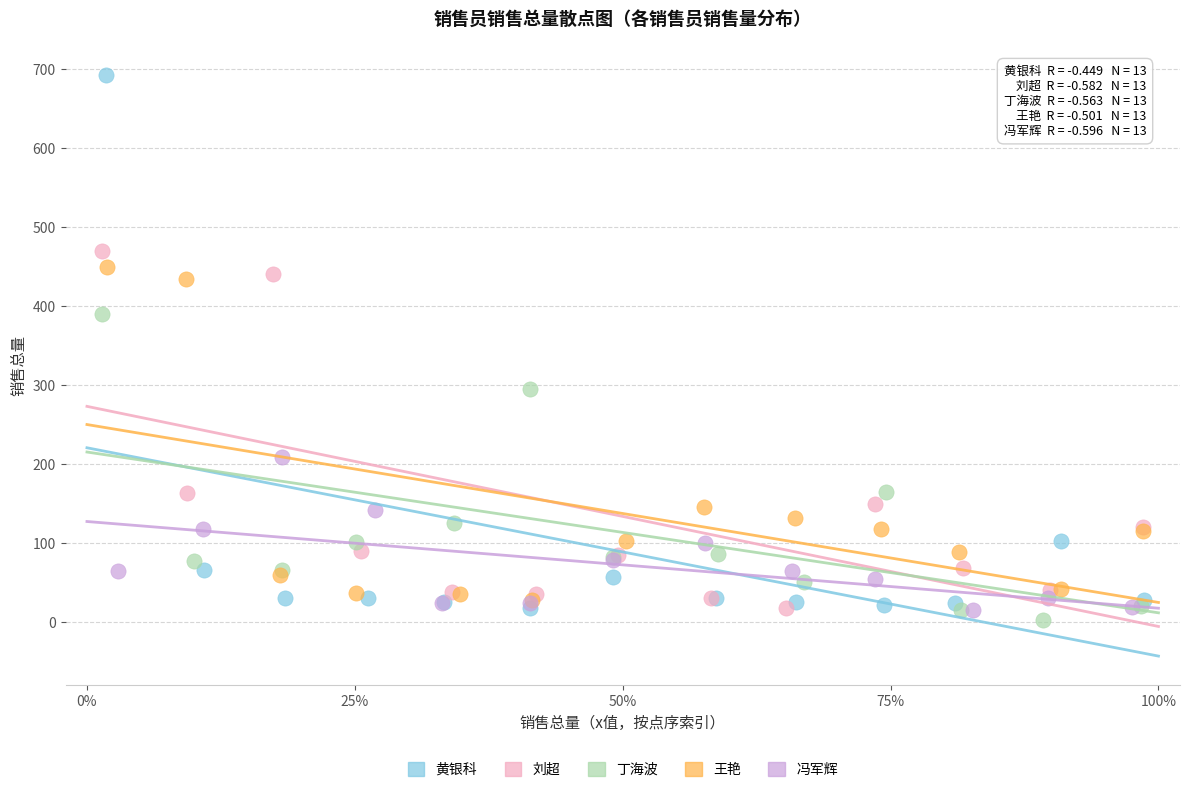

Which series has the largest Y range (max minus min)?

黄银科